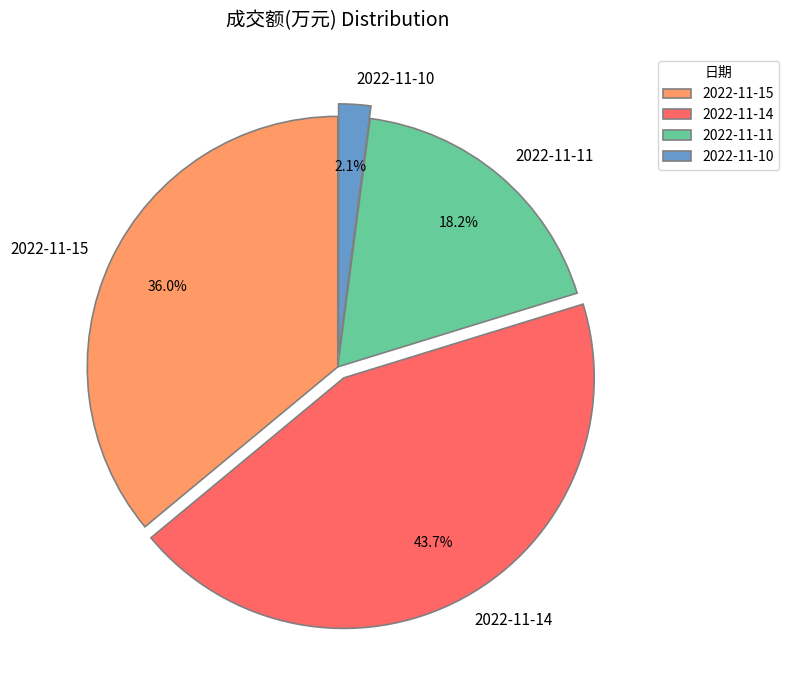

To the nearest percent, what portion does 2022-11-11 represent?

18%